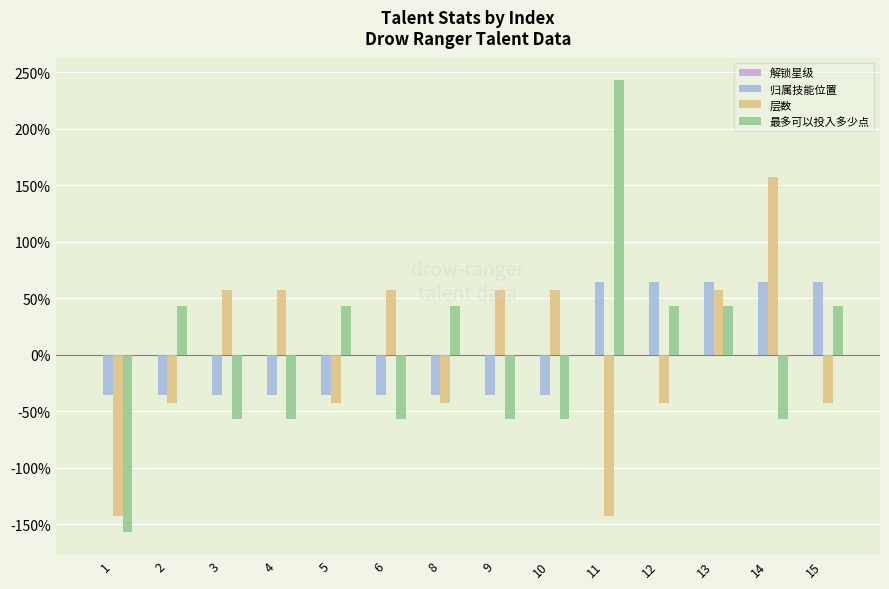

List the series in order of their overall mean, lowest first.

最多可以投入多少点, 归属技能位置, 解锁星级, 层数